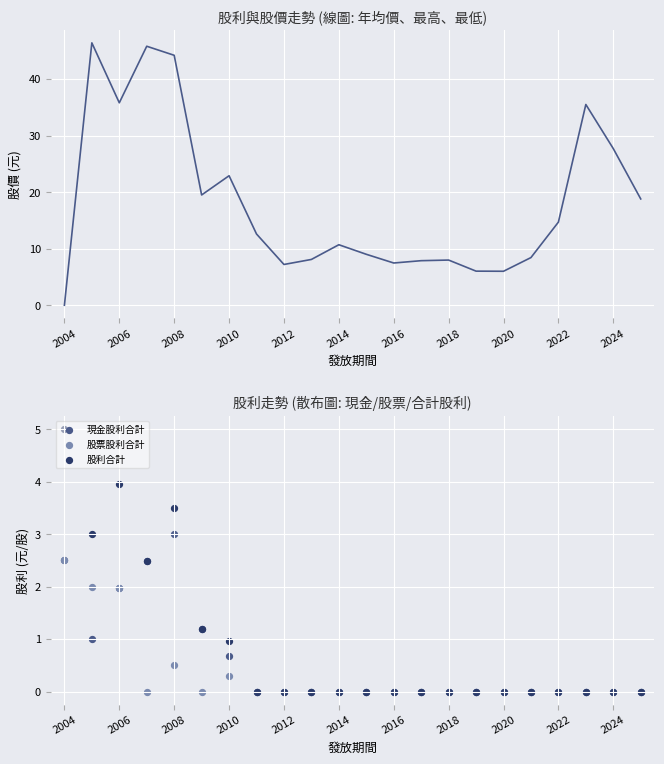

What are all the series names shown in the legend?

年均價, 現金股利合計, 股票股利合計, 股利合計